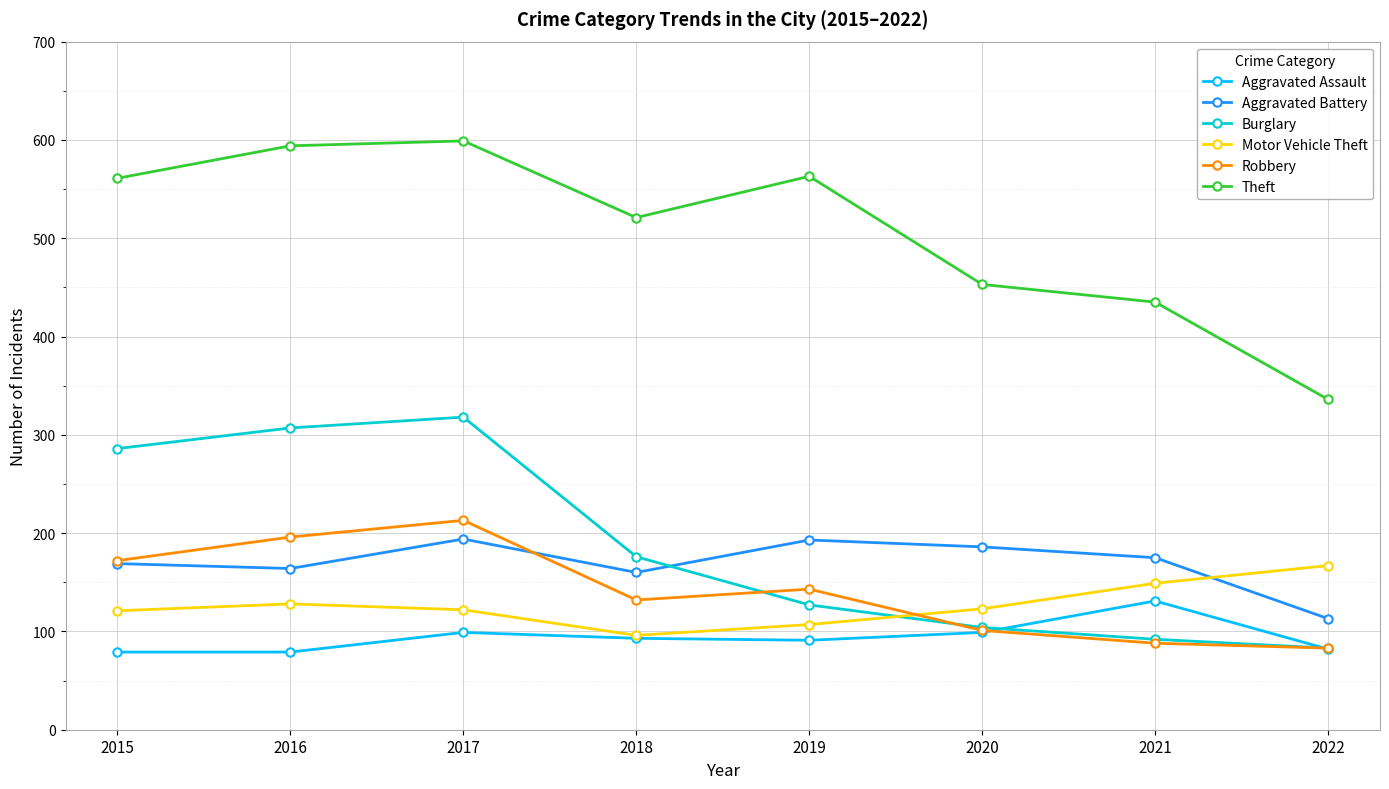

In Theft, how many points are higher than both neighbors (excluding endpoints)?

2